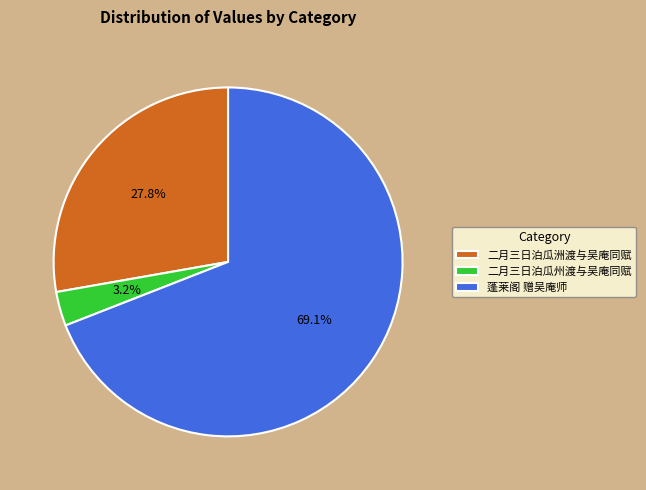

Rank the categories by value from lowest to highest.

二月三日泊瓜州渡与吴庵同赋, 二月三日泊瓜洲渡与吴庵同赋, 蓬莱阁 赠吴庵师